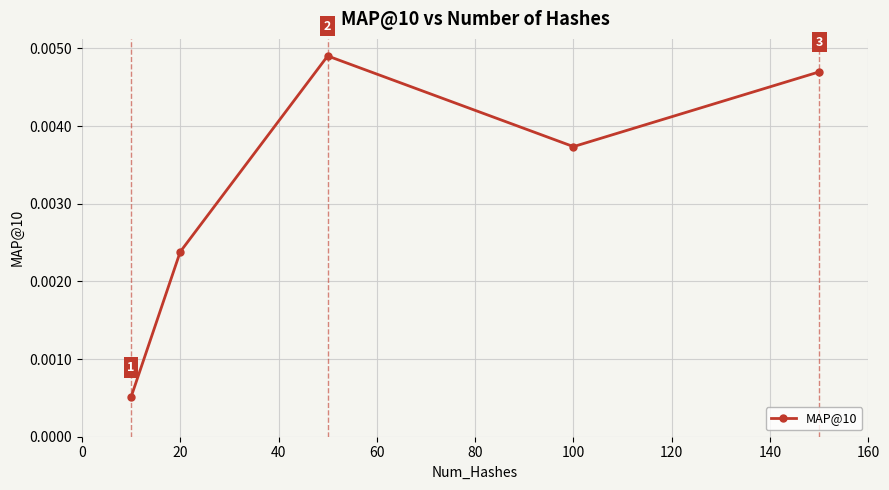

How many points are higher than both their immediate neighbors (excluding endpoints)?

1